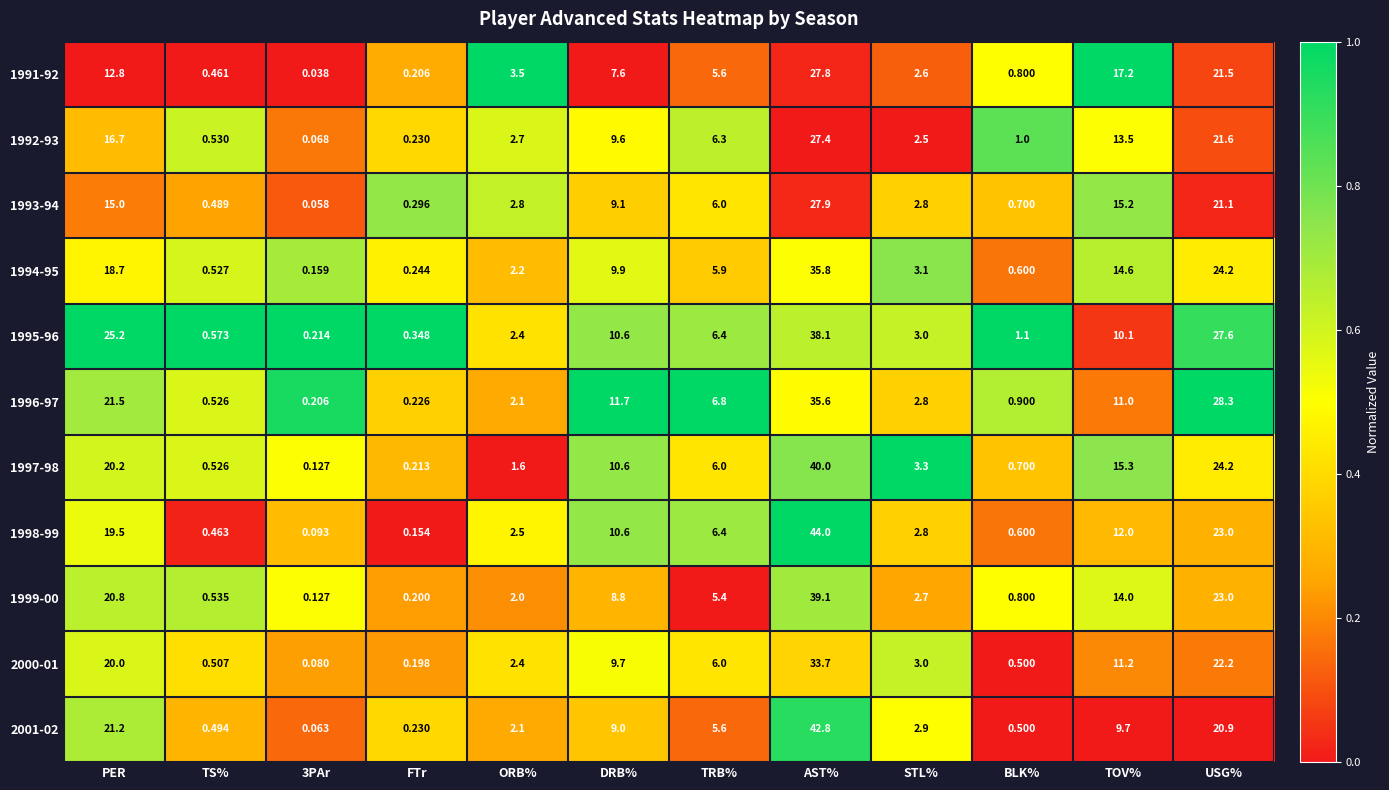

At which label does 2001-02 first exceed 5?

PER